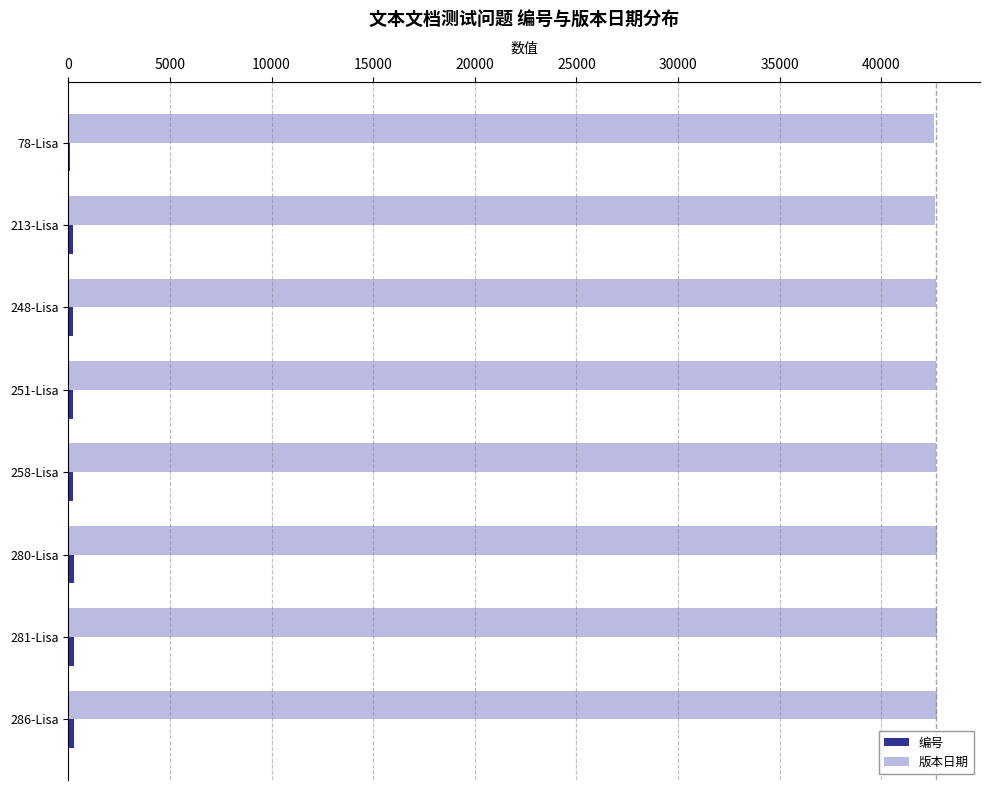

What is the greatest value displayed?

42715